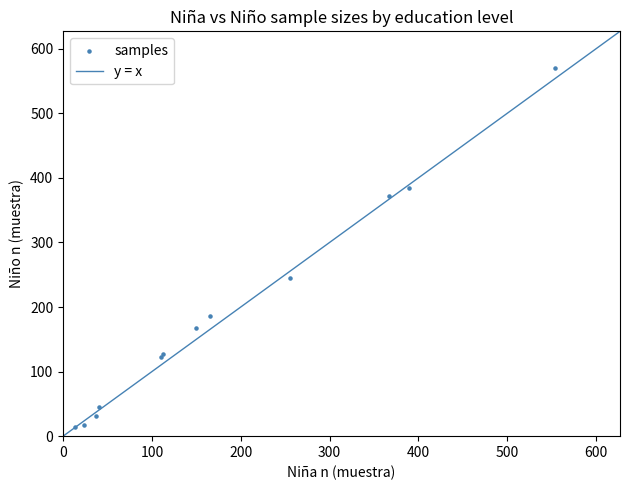

What Y value in the scatter plot is closest to 292?

245